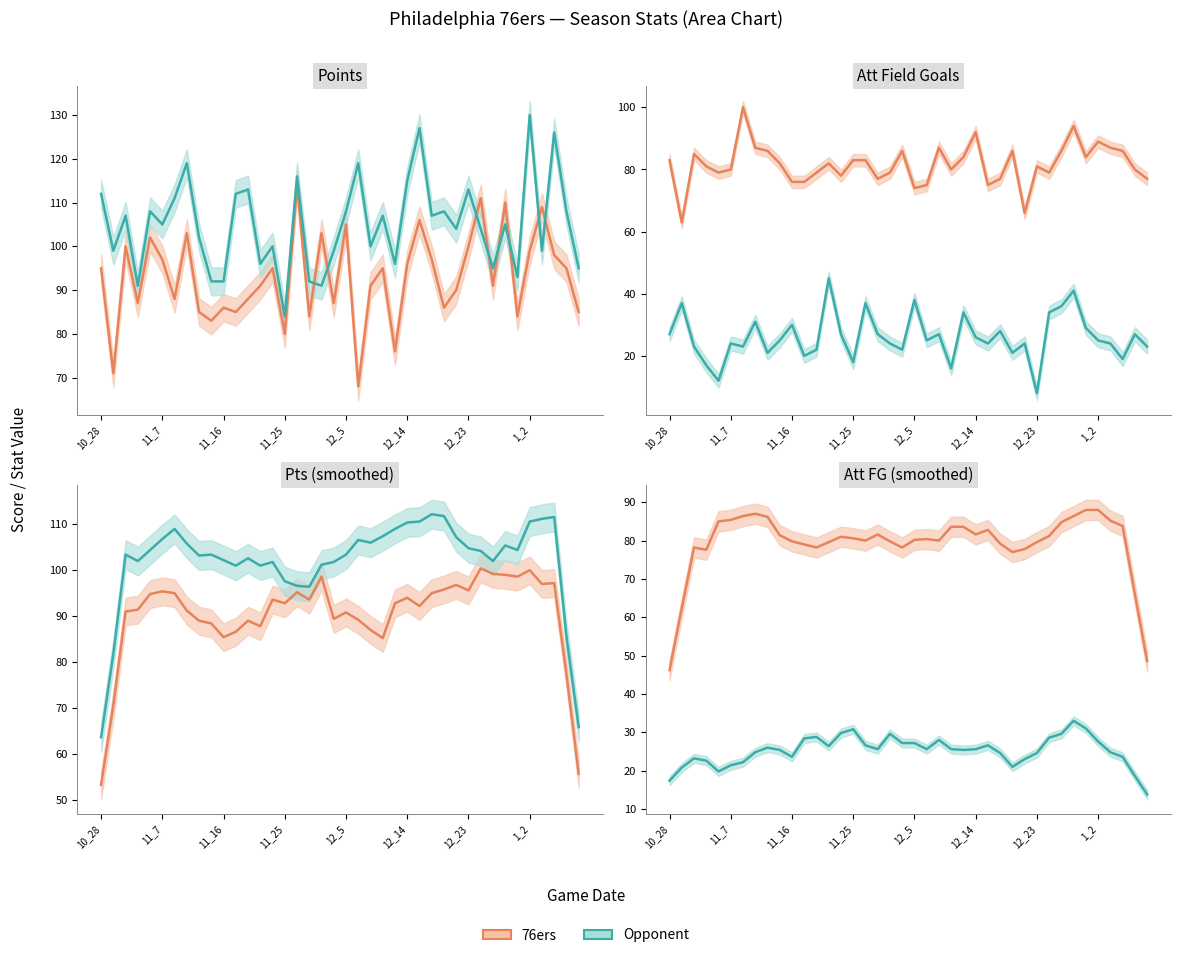

Reading left to right, what are all the values shown in this chart?

76ers: 46.2	62.4	78.2	77.6	85.0	85.4	86.4	87.0	86.2	81.4	79.8	79.0	78.2	79.6	81.0	80.6	80.0	81.6	79.8	78.2	80.2	80.4	80.0	83.6	83.6	81.6	82.8	79.2	77.0	77.8	79.6	81.2	84.8	86.4	88.0	88.0	85.2	83.8	66.0	48.6
Opponent: 17.4	20.8	23.2	22.6	19.8	21.4	22.2	24.8	26.0	25.4	23.6	28.4	28.8	26.4	29.8	30.8	26.6	25.6	29.6	27.2	27.2	25.6	28.0	25.6	25.4	25.6	26.6	24.6	21.0	23.0	24.6	28.6	29.6	33.0	31.0	27.6	24.8	23.6	18.6	13.8